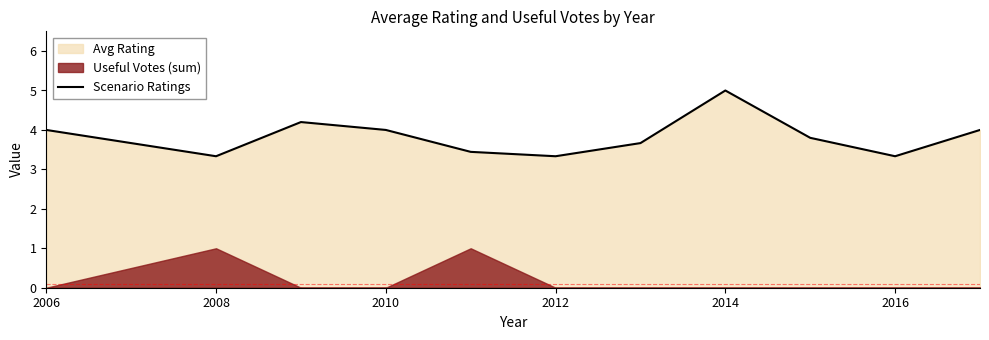

Reading right to left, transcribe all the data shown in this chart.

4.0	3.3	3.8	5.0	3.7	3.3	3.4	4.0	4.2	3.3	4.0